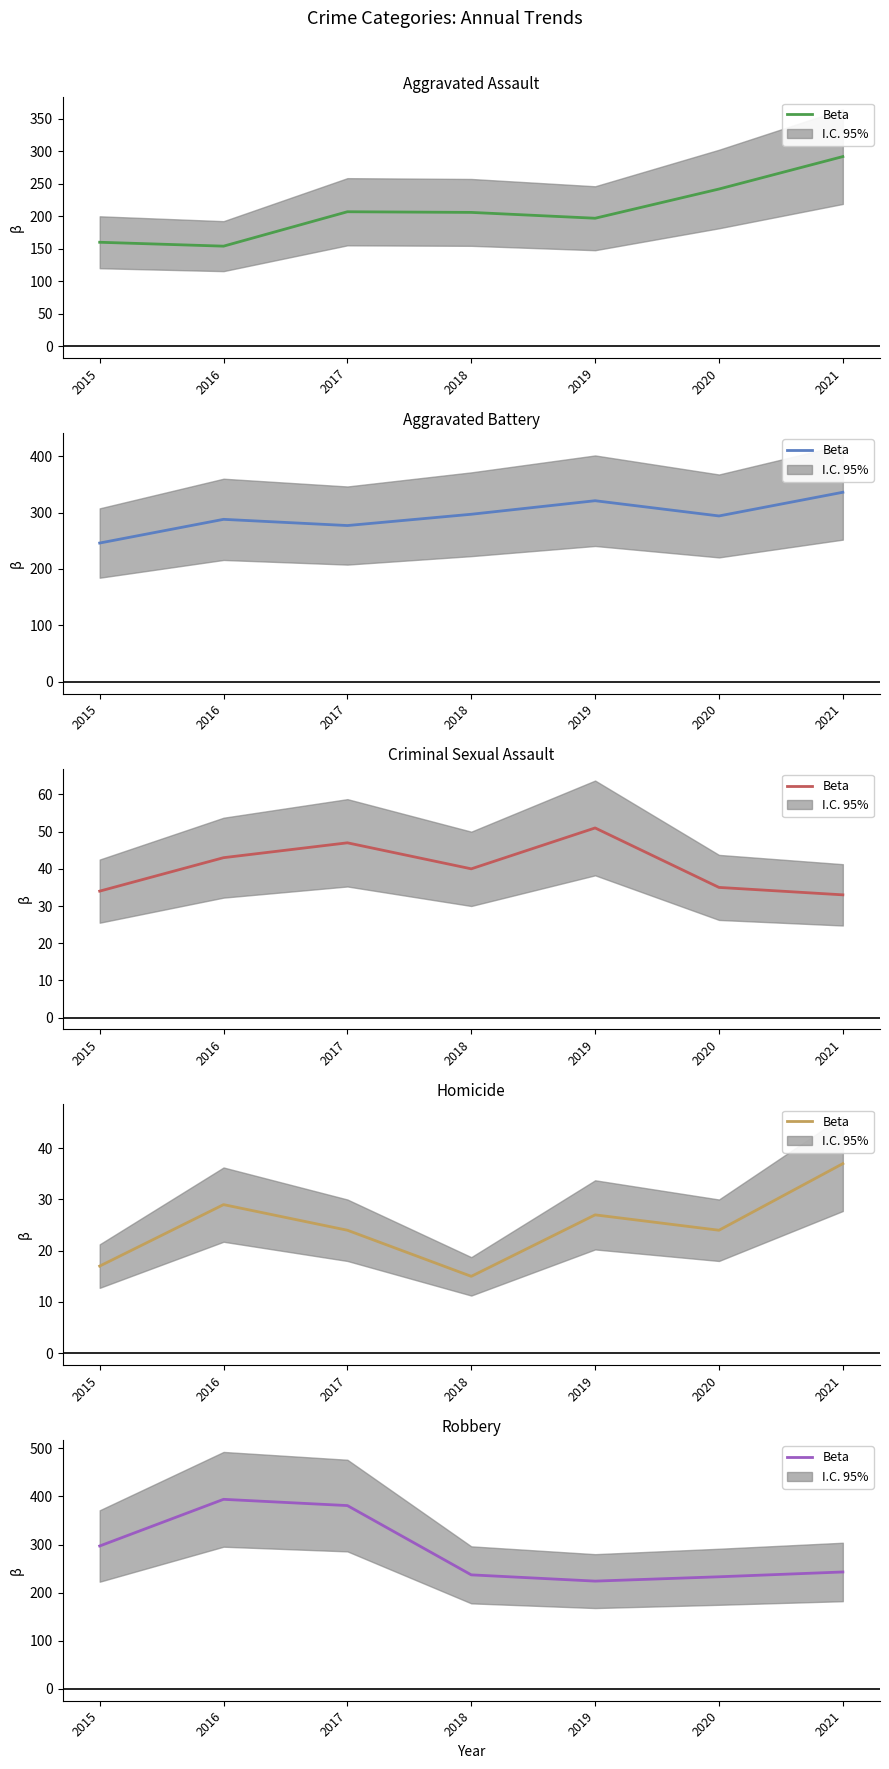

At which label does the data first exceed 243?

2015